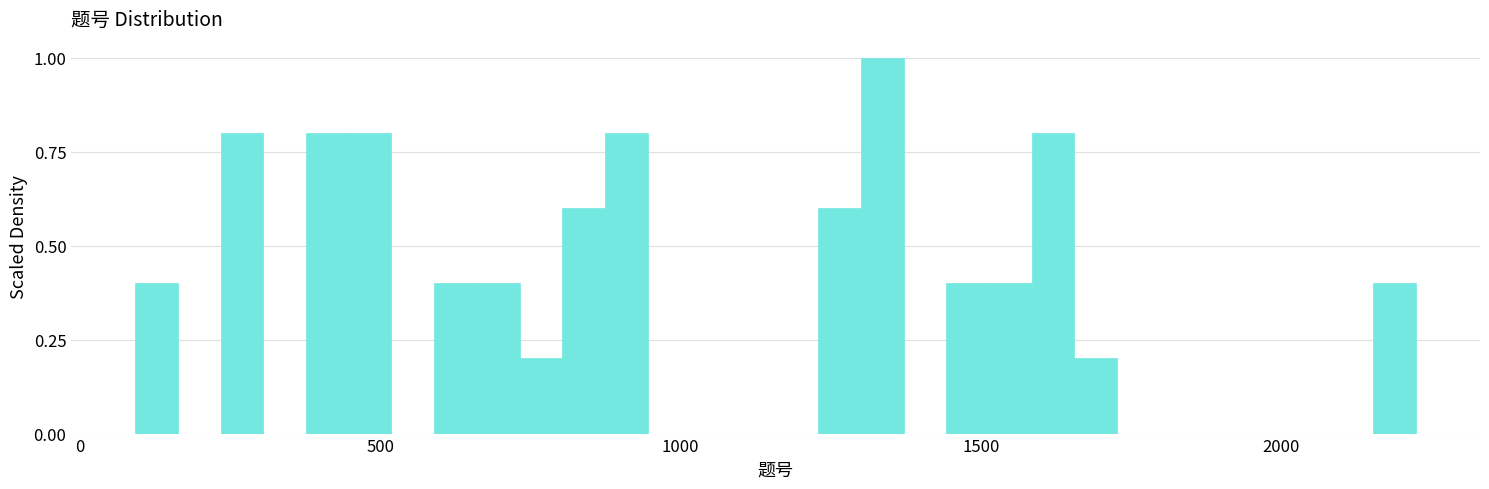

Read against the x-axis, roughly where is the centre of the tallest bar?

1350